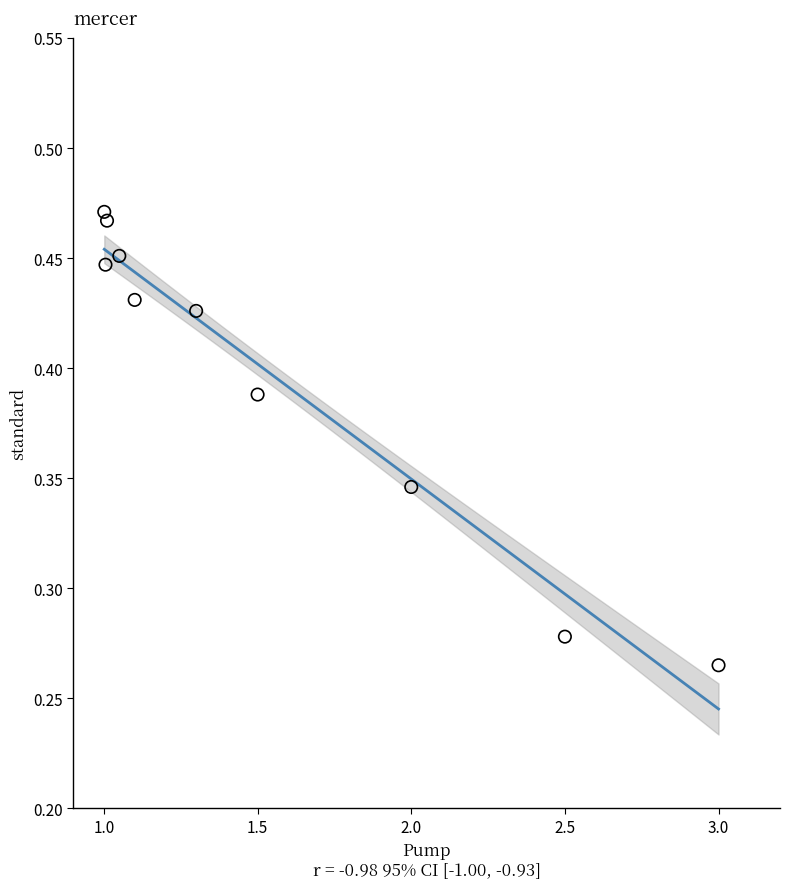

What is the range of X values (max minus min)?

2.0